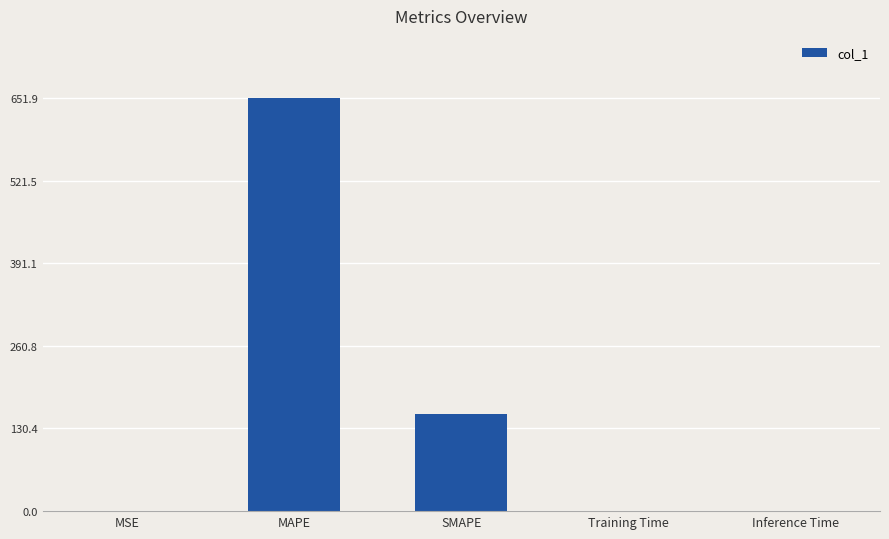

What is the maximum value shown in the chart?

651.9